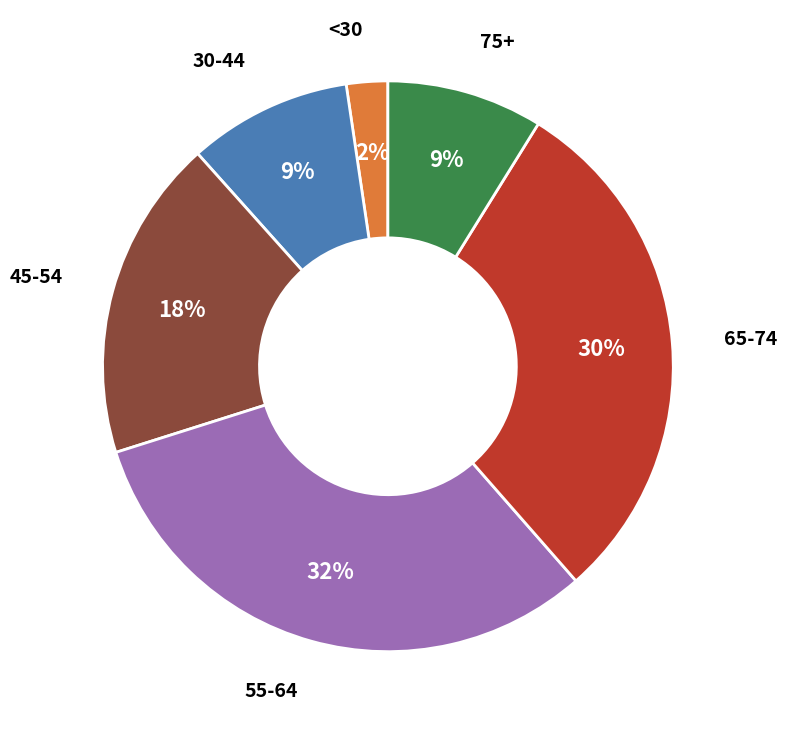

Is there a majority slice in this chart?

No